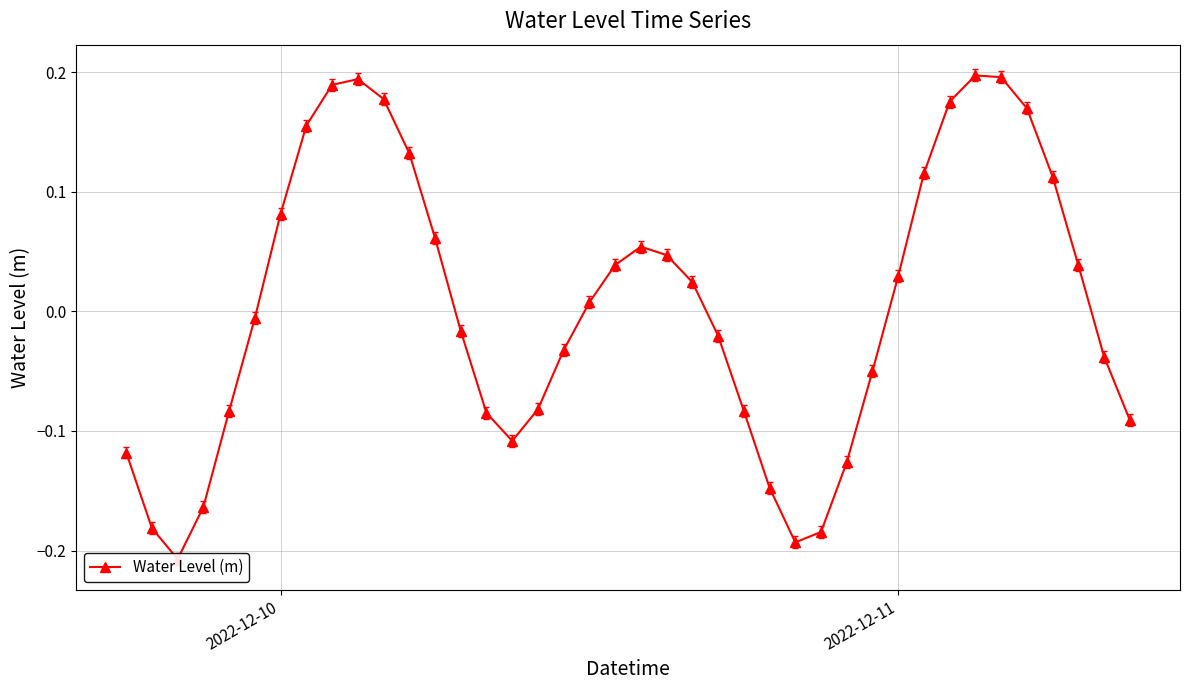

How many points are lower than both their immediate neighbors (excluding endpoints)?

3